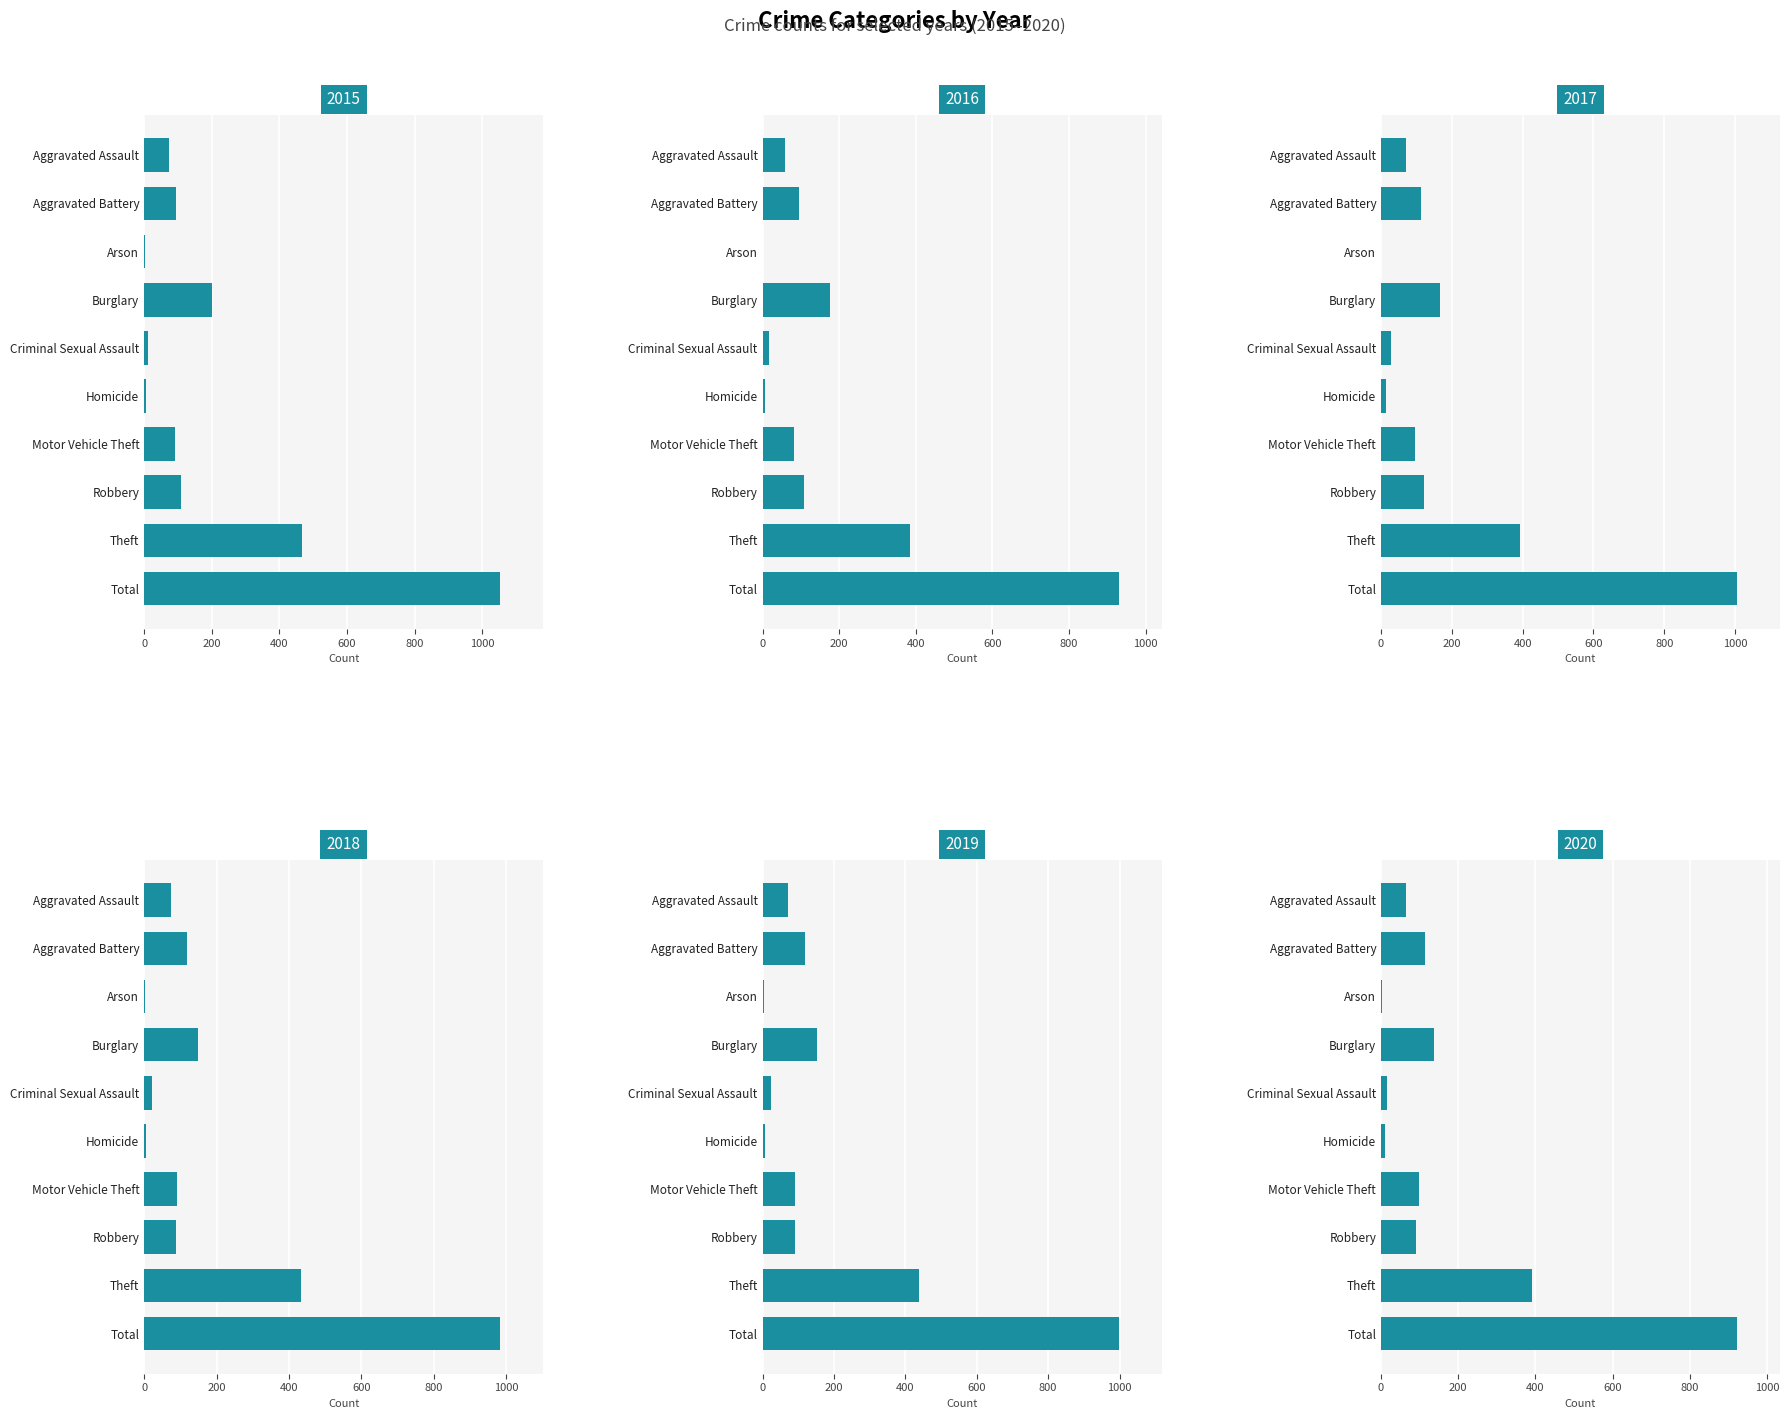

What is the value of the 2016 bar at the 8th from the left?

109